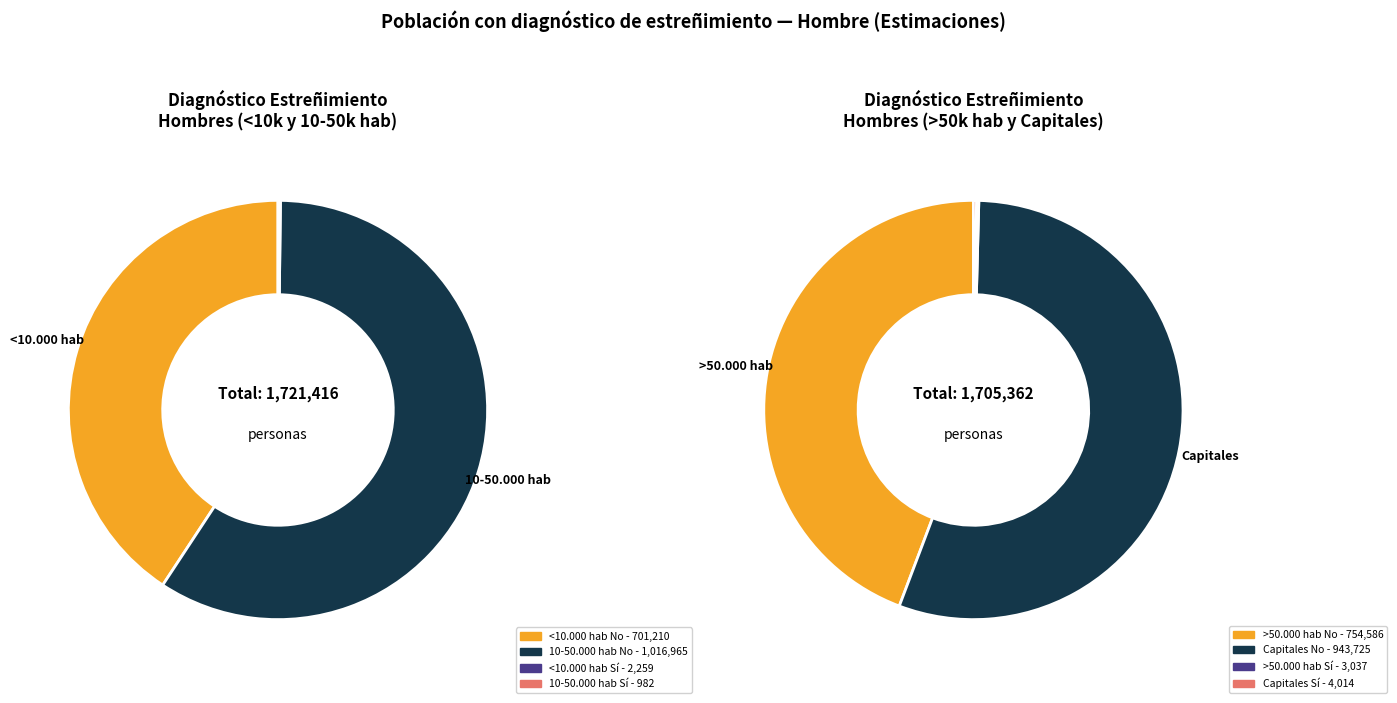

Which slice is the smallest?

10-50.000 hab